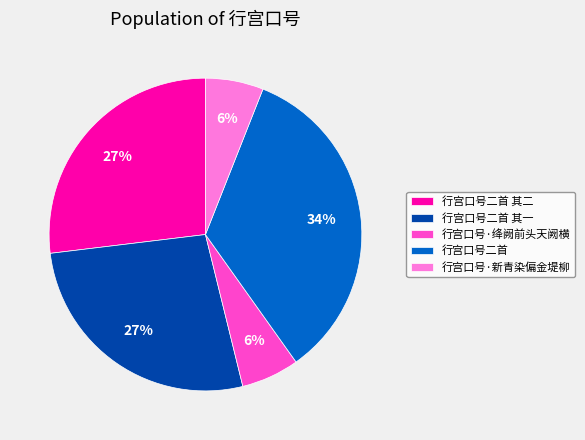

To the nearest percent, what portion does 行宫口号·新青染偏金堤柳 represent?

6%